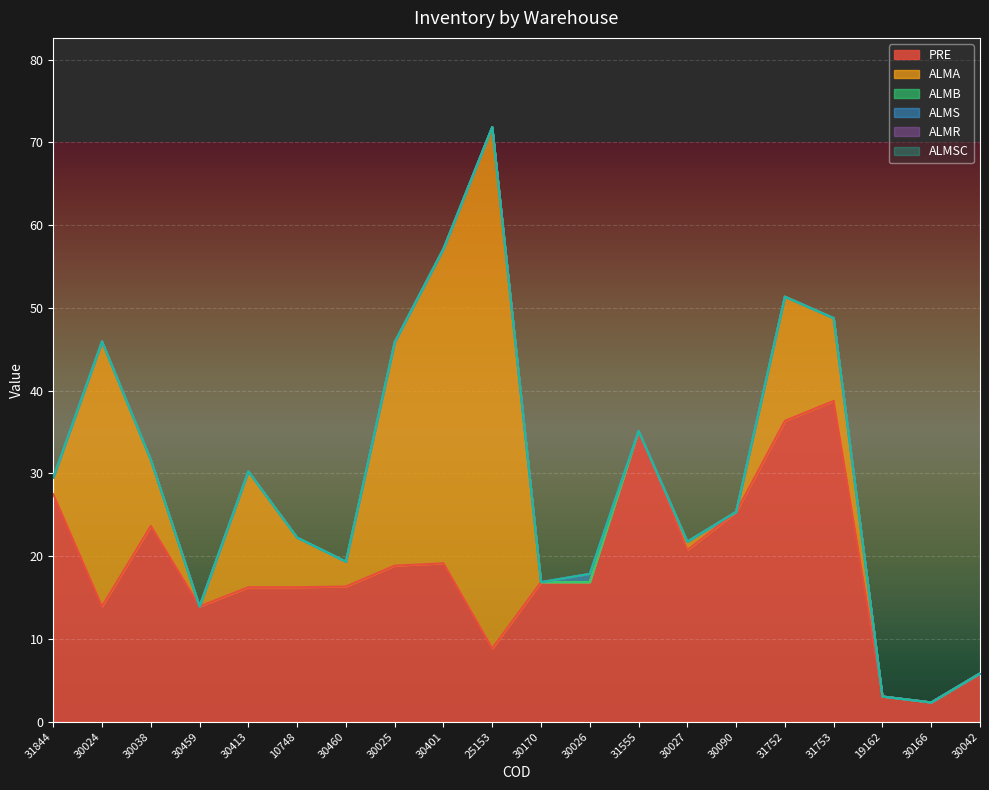

How many categories are shown in the chart?

20